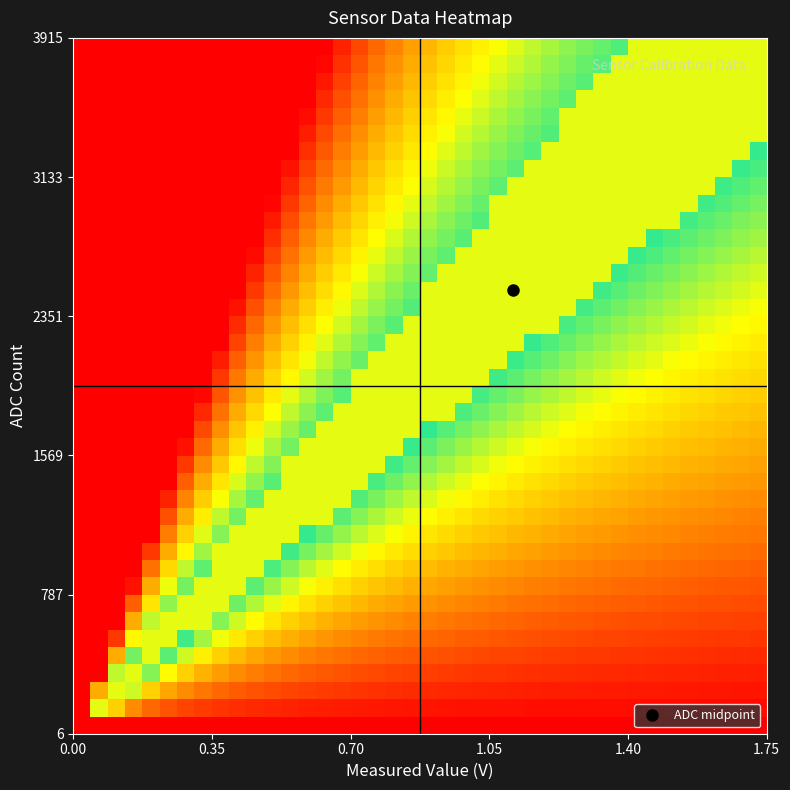

What is the maximum value shown in the chart?

1.0